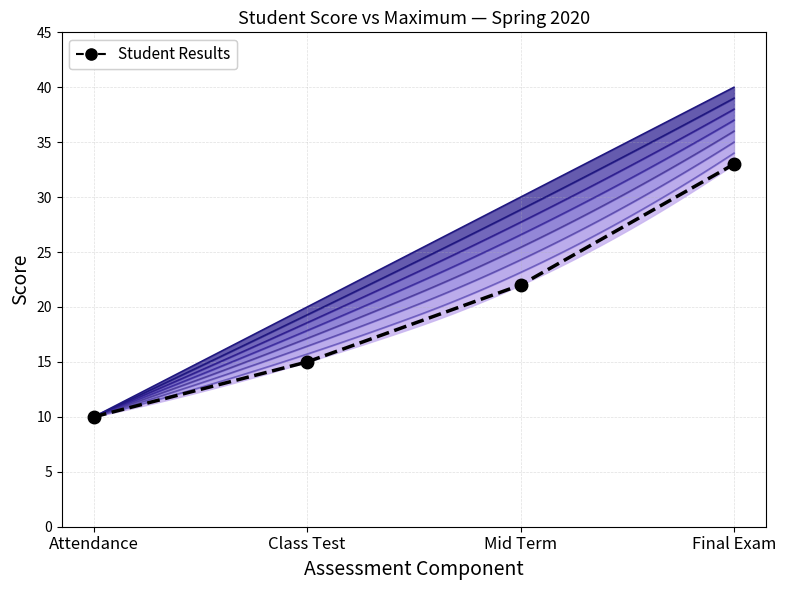

What is the minimum value shown in the chart?

10